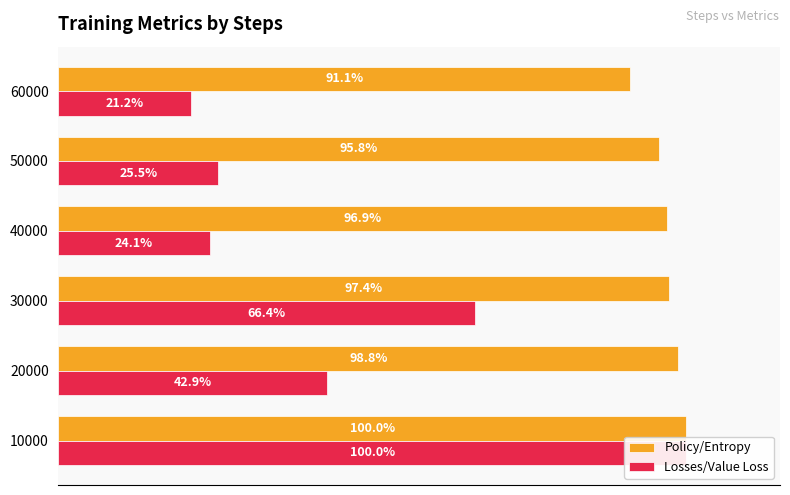

List the series in order of their peak value, lowest first.

Policy/Entropy, Losses/Value Loss